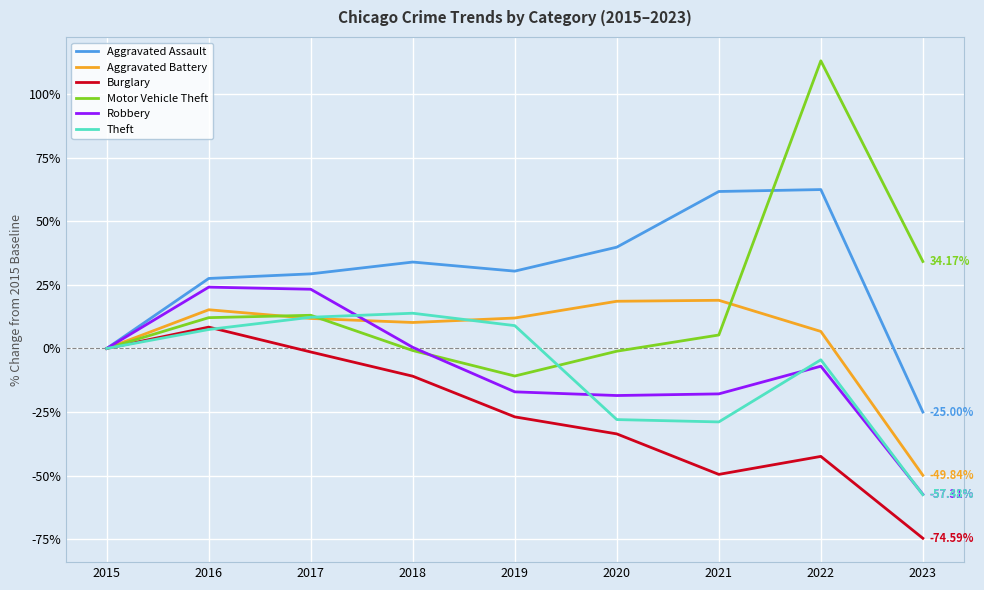

At which category is the sum across all series the highest?

2022